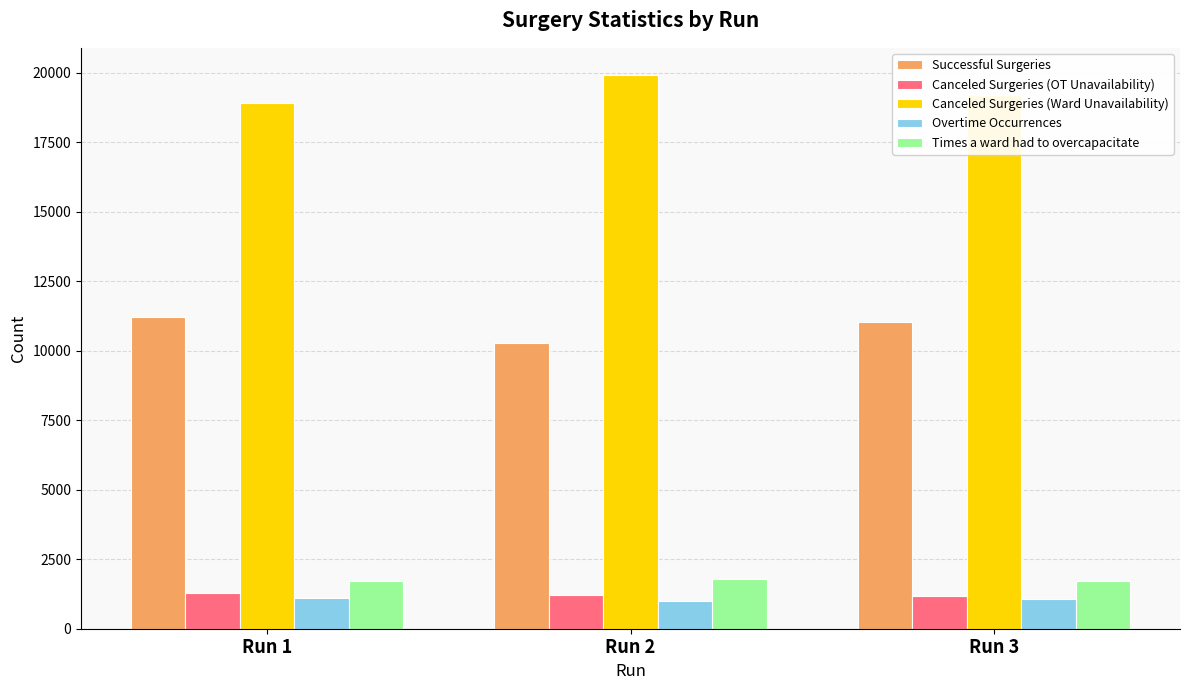

What is the value of the Canceled Surgeries (OT Unavailability) bar at the 3rd from the left?

1187